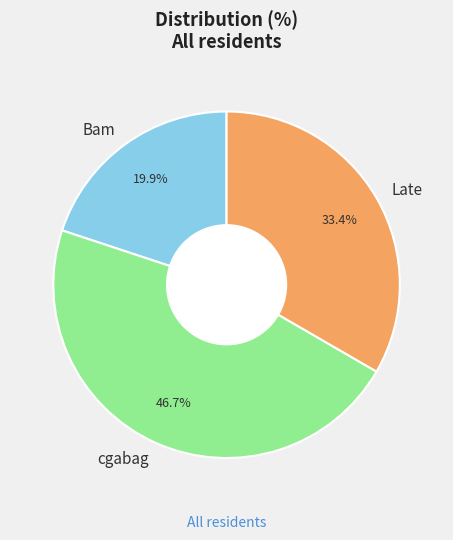

Do Bam and cgabag together represent more than half of the pie?

Yes